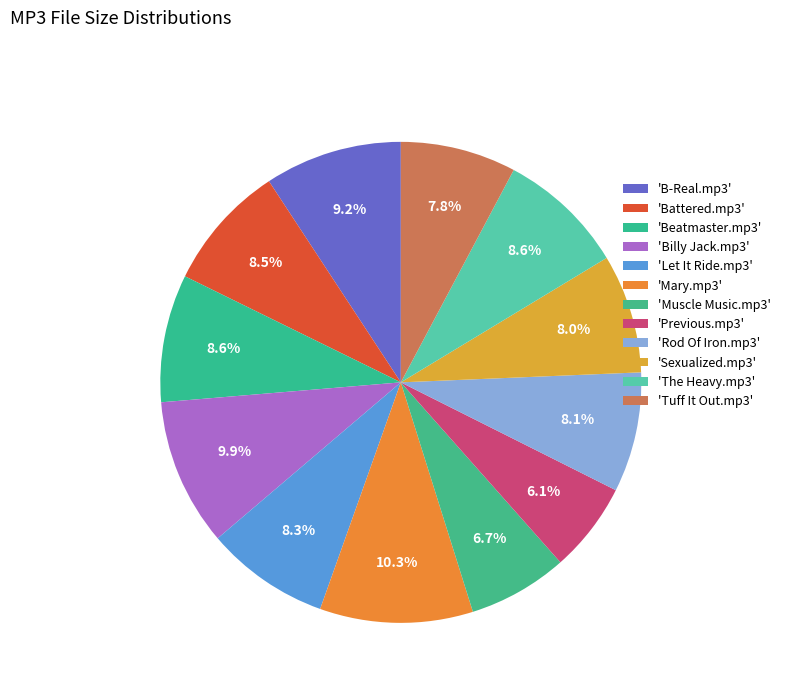

How many segments does this pie chart have?

12